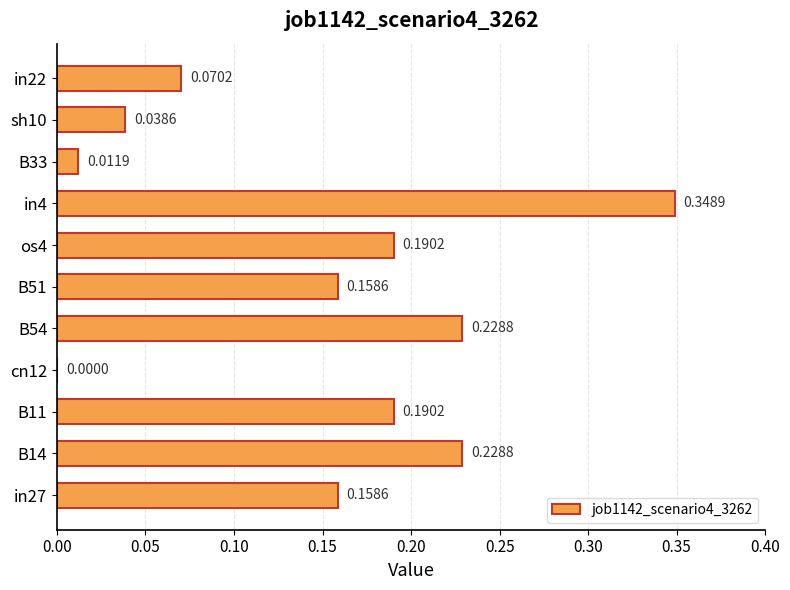

Which has a higher value, os4 or in22?

os4